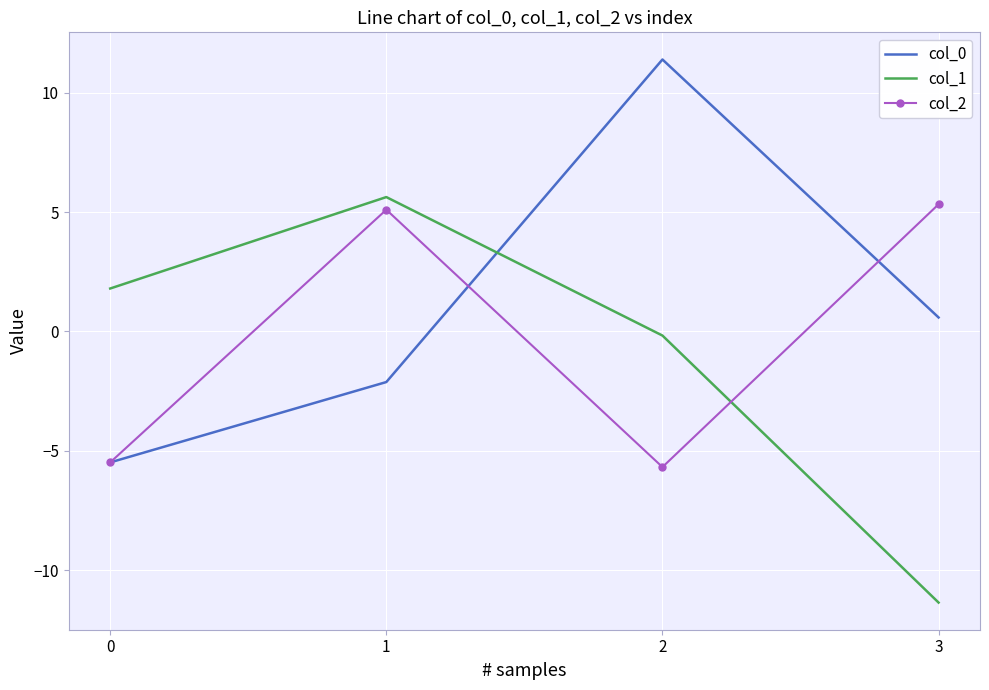

Which series ends up on top after the final intersection of col_0 and col_1?

col_0